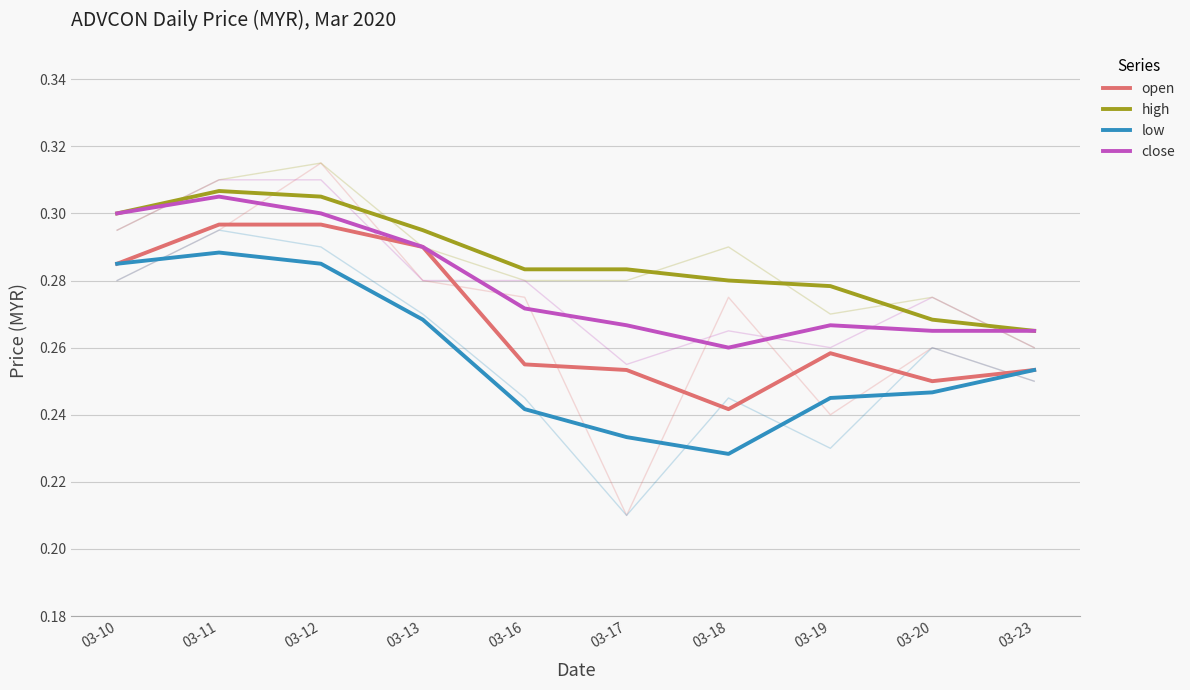

What is the sum of all open values?

2.7